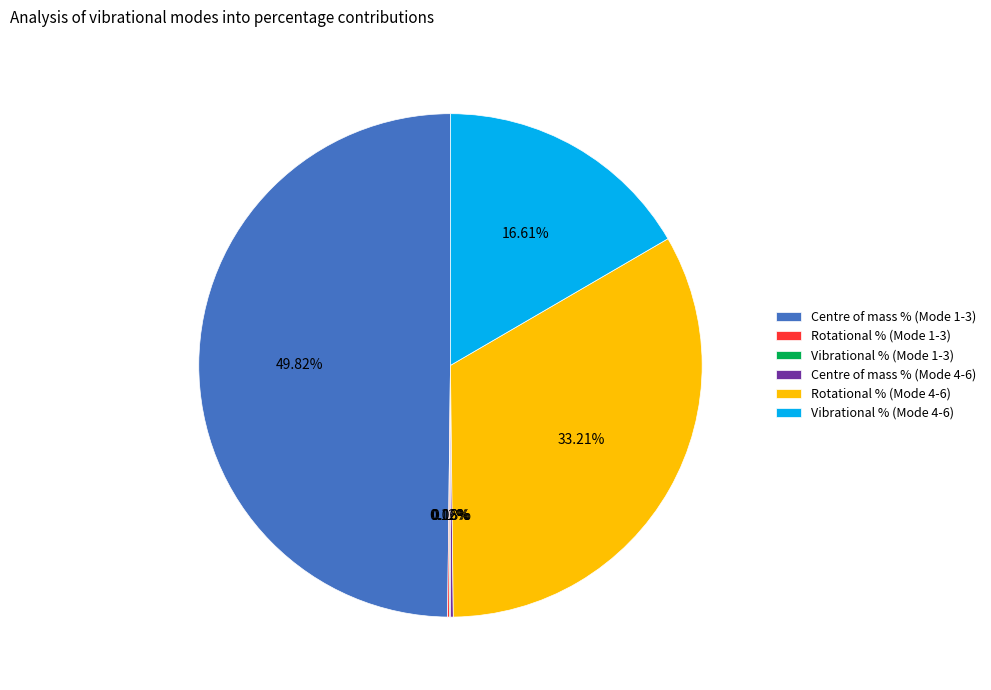

To the nearest percent, what is the combined percentage of Centre of mass % (Mode 1-3) and Rotational % (Mode 4-6)?

83%